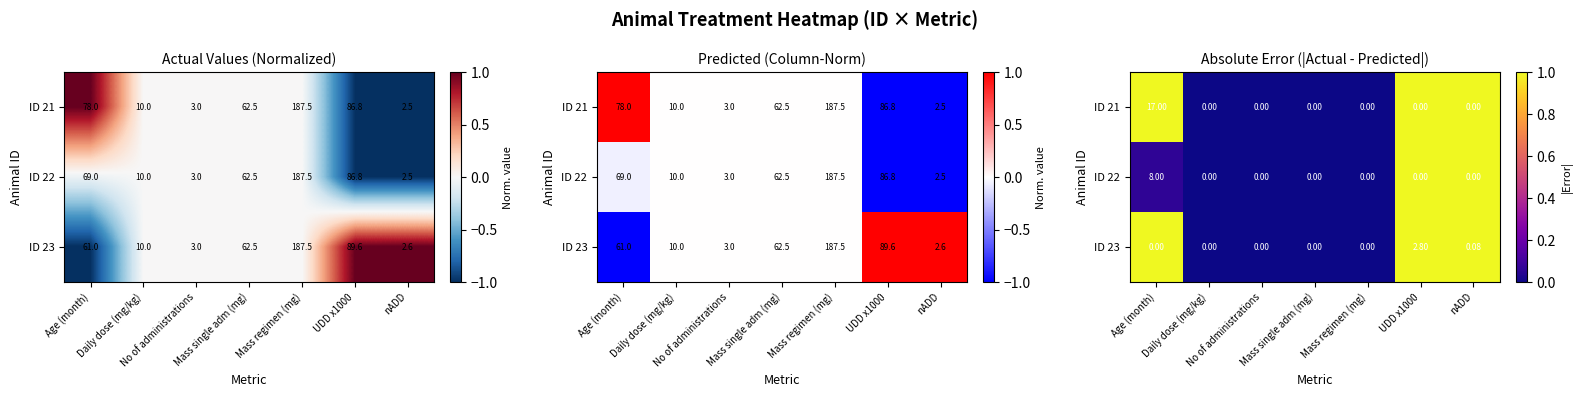

Is the value of ID 21 at Daily dose (mg/kg) greater than the value of ID 23 at UDD x1000?

No